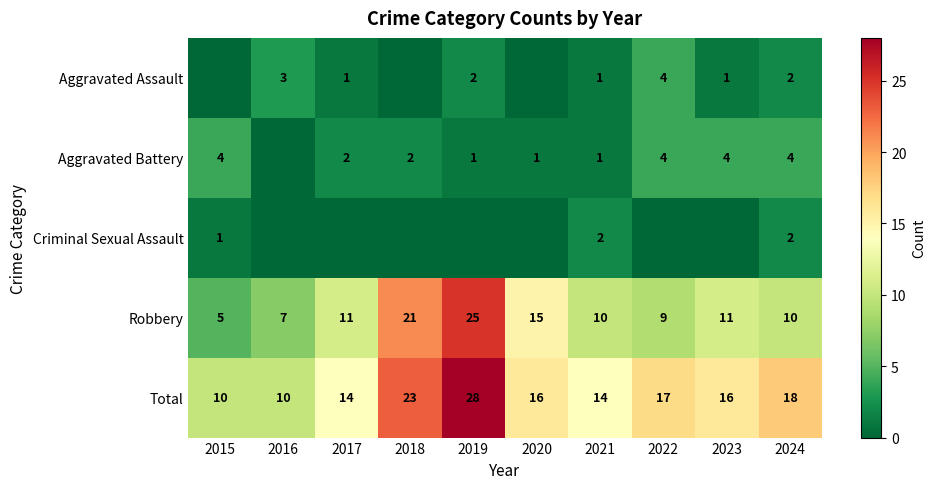

Is the value of Criminal Sexual Assault at 2024 greater than the value of Robbery at 2023?

No